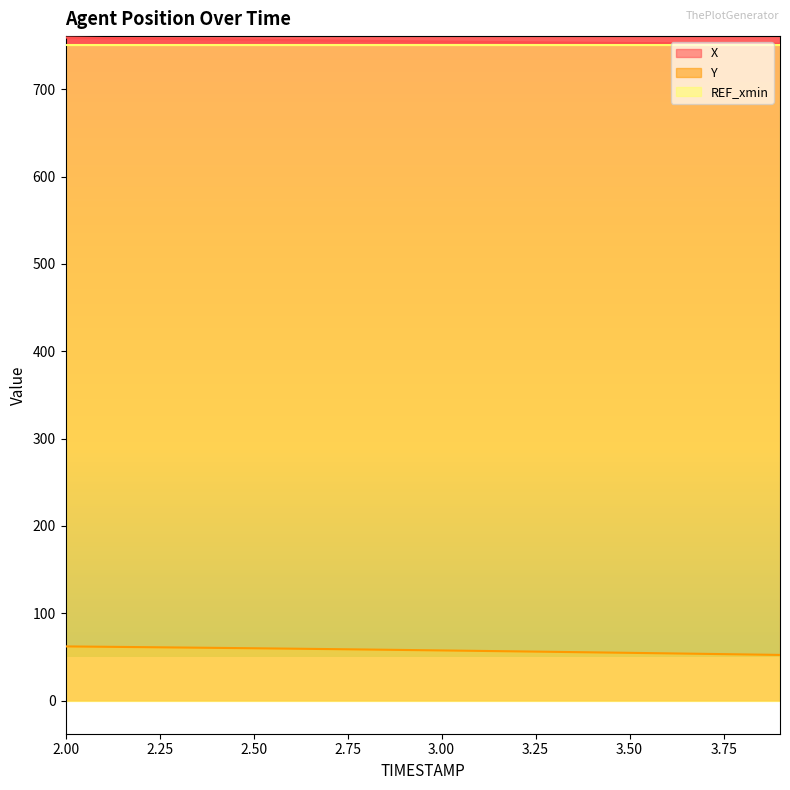

Is the value of Y at 3.2 greater than the value of X at 3.4?

No